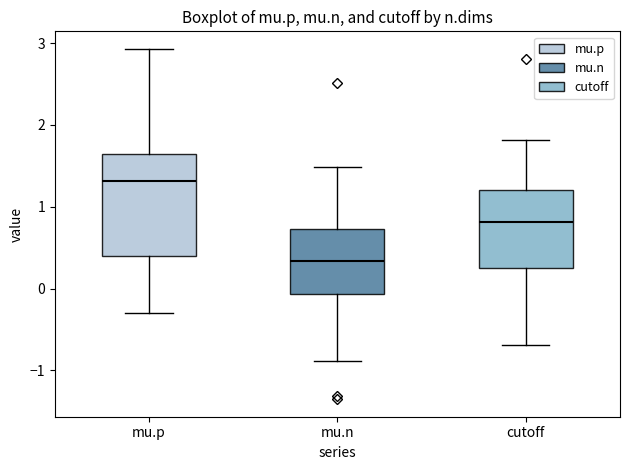

Where does the lower whisker of the box for mu.n end on the y-axis? The values are not printed on the chart, so give them approximately, as read against the axis.

-0.9